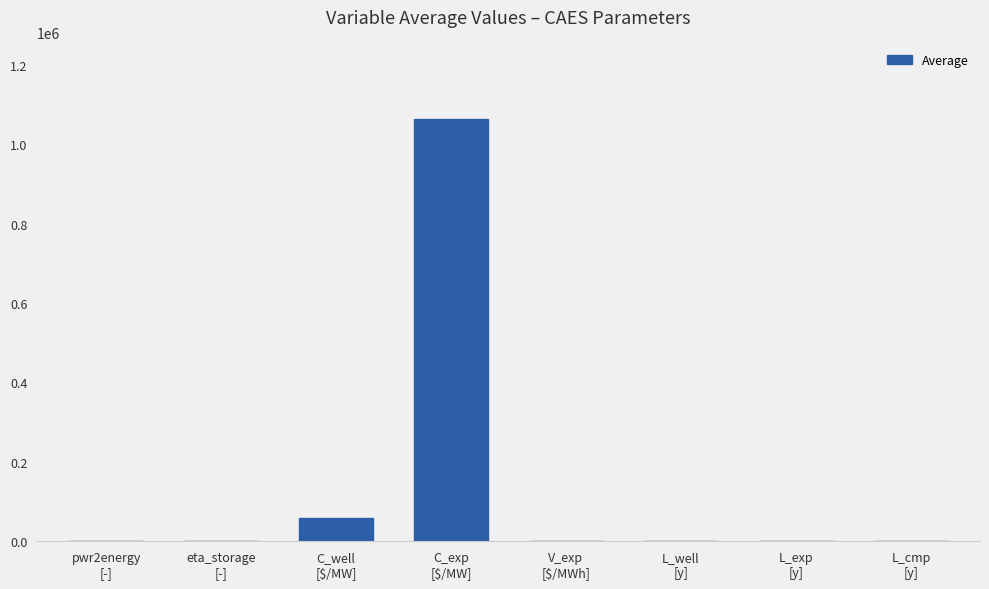

The value at L_exp
[y] is 25.0. True or false?

True